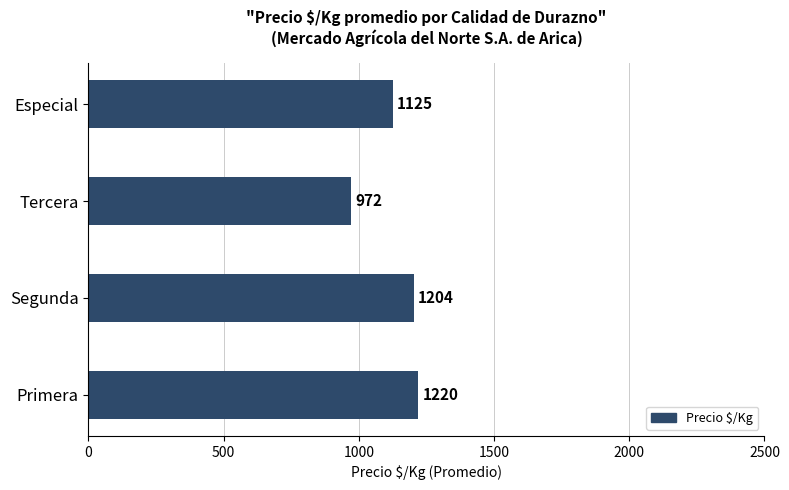

Where is the data nearest to the value 1096?

Especial